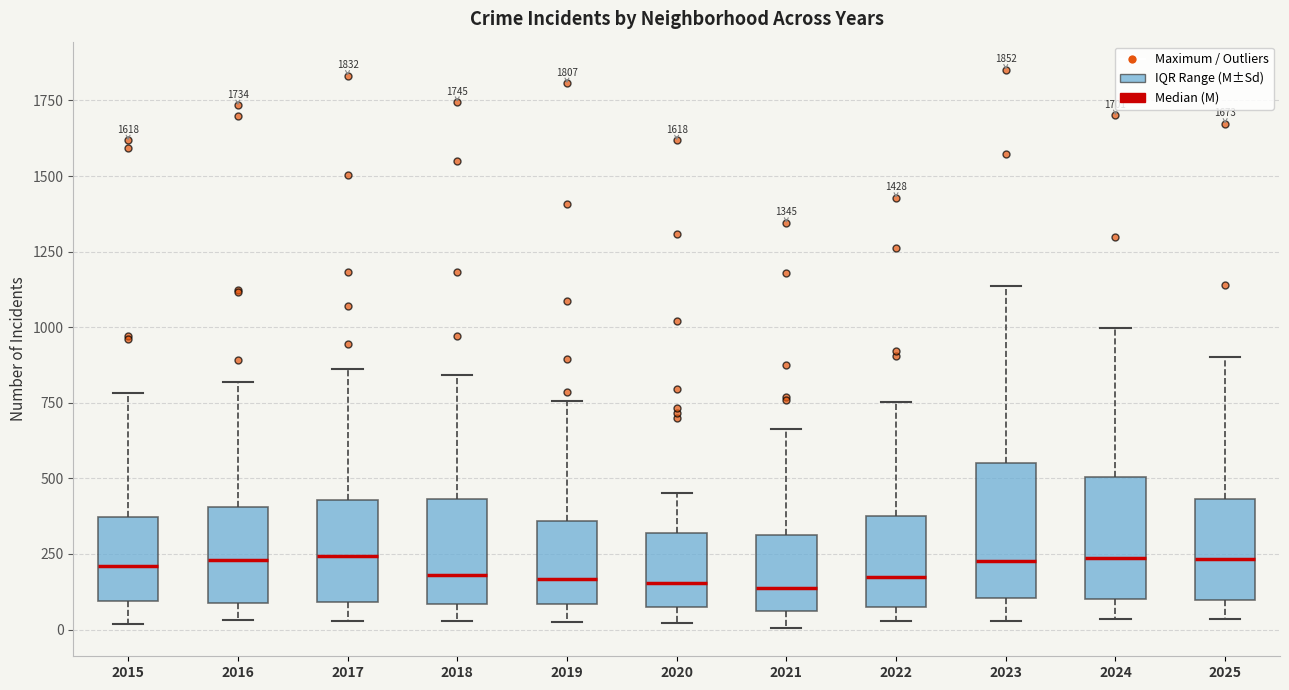

Reading left to right, read every box against the y-axis: the position of its median line, the range the box covers, and the ends of its whiskers. The values are not printed on the chart, so give them approximately, as read against the axis.

2015: median 200, box 100 to 350, whiskers 0 to 800
2016: median 250, box 100 to 400, whiskers 50 to 800
2017: median 250, box 100 to 450, whiskers 50 to 850
2018: median 200, box 100 to 450, whiskers 50 to 850
2019: median 150, box 100 to 350, whiskers 0 to 750
2020: median 150, box 50 to 300, whiskers 0 to 450
2021: median 150, box 50 to 300, whiskers 0 to 650
2022: median 150, box 100 to 400, whiskers 50 to 750
2023: median 250, box 100 to 550, whiskers 50 to 1150
2024: median 250, box 100 to 500, whiskers 50 to 1000
2025: median 250, box 100 to 450, whiskers 50 to 900